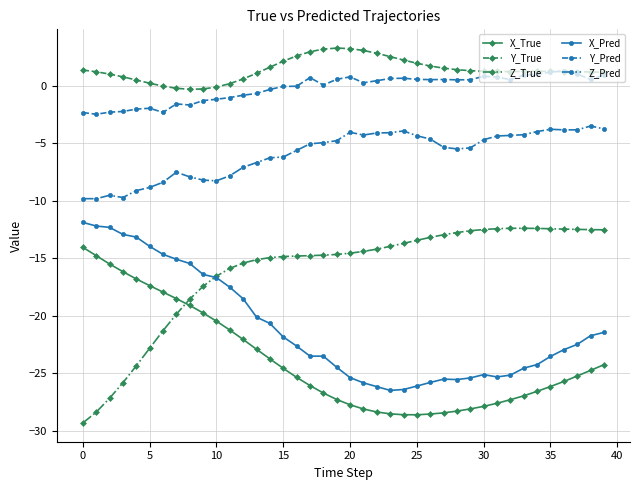

True or false: X_True and Z_Pred intersect in this chart.

False